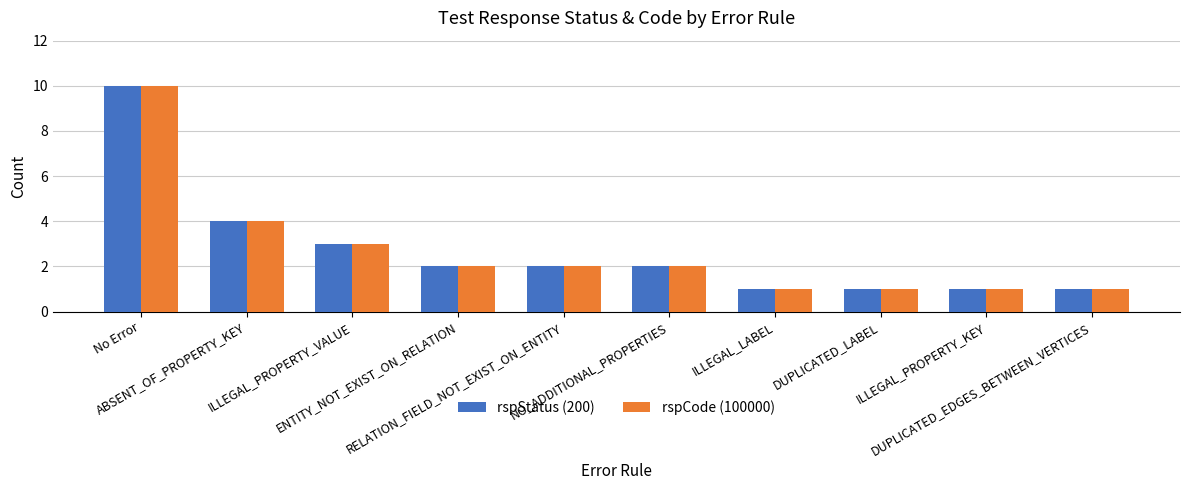

How many rspStatus (200) values are between 1 and 3?

8